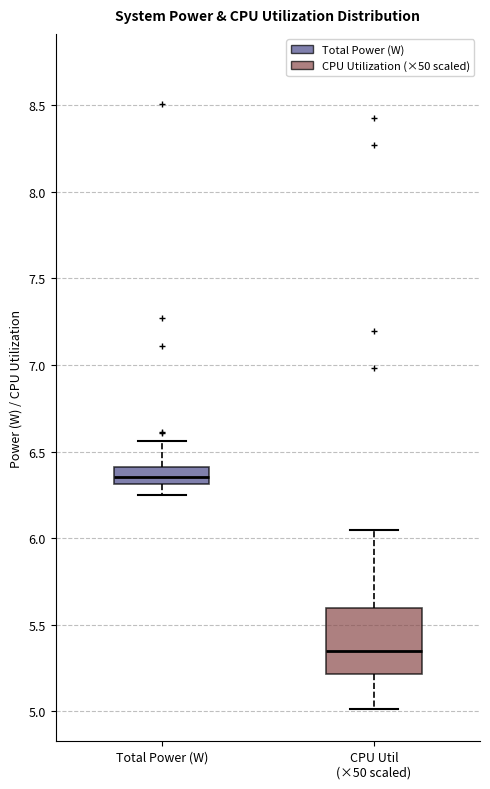

Comparing the boxes themselves (not the whiskers), which one is the tallest?

CPU Util (×50 scaled)